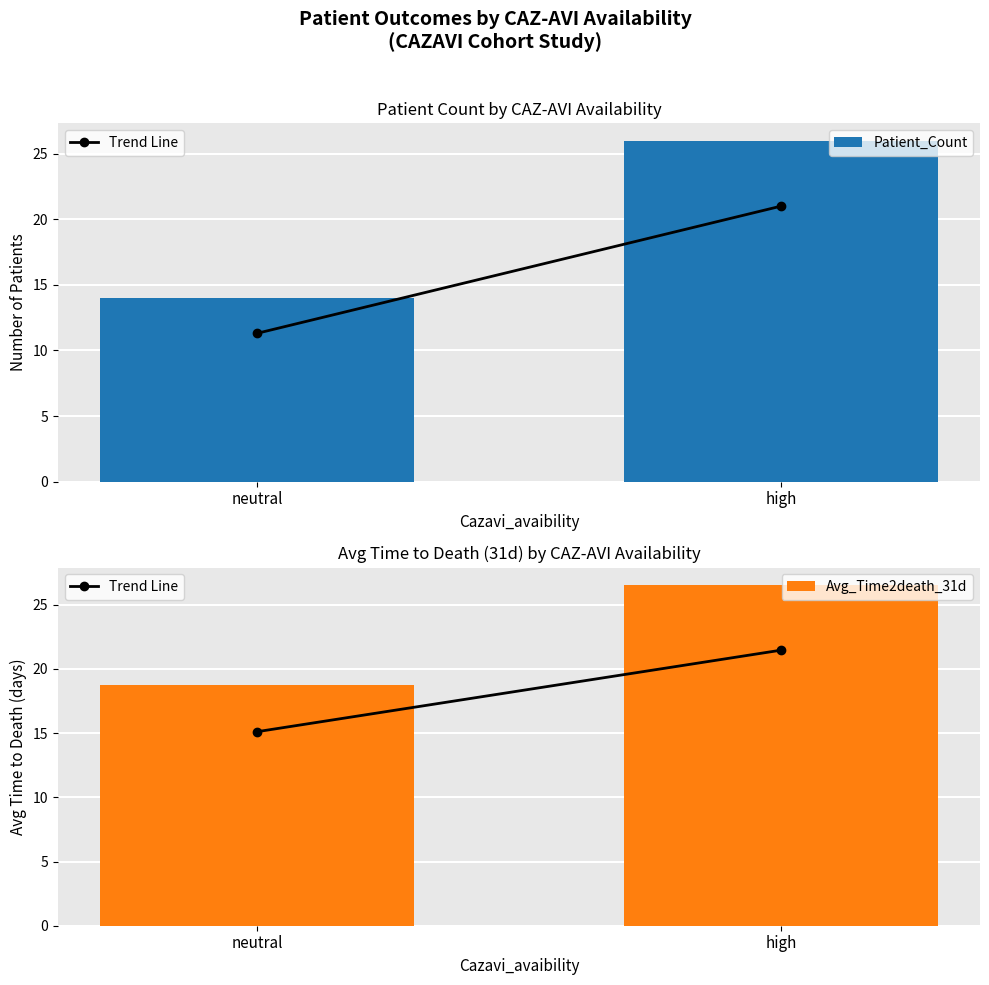

Which series has the widest spread of values?

Patient_Count